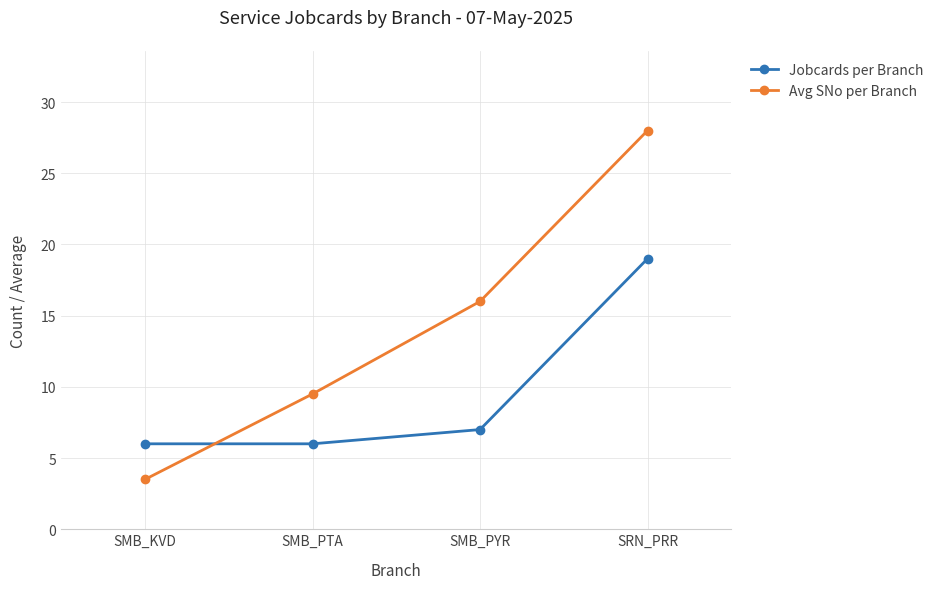

At SMB_PTA, list the series in order from smallest to largest.

Jobcards per Branch, Avg SNo per Branch